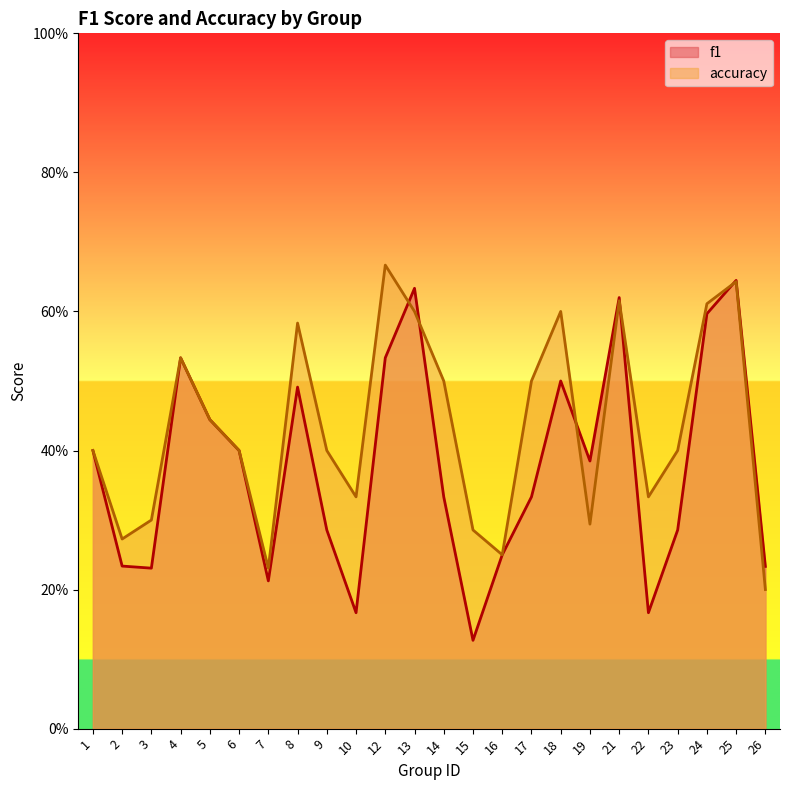

True or false: accuracy has more than 2 interior local peaks.

True